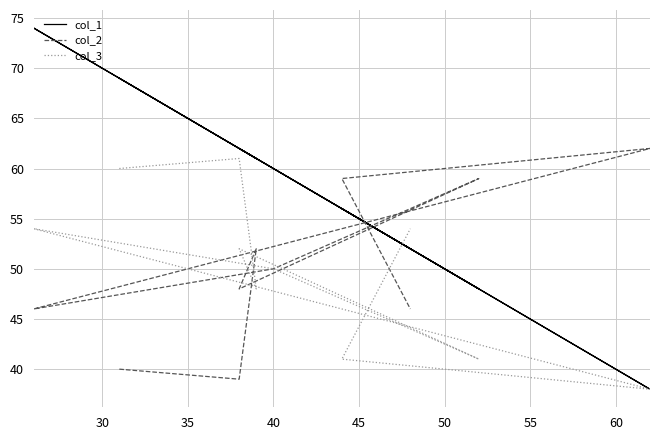

What is the minimum value for col_2?

39